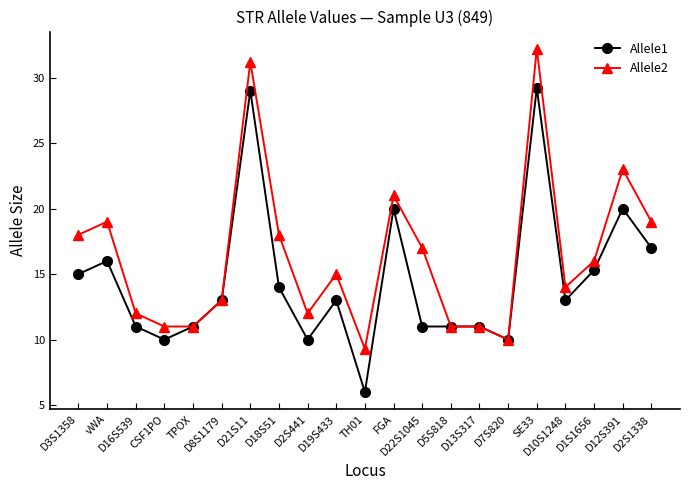

What is the greatest value displayed?

32.2